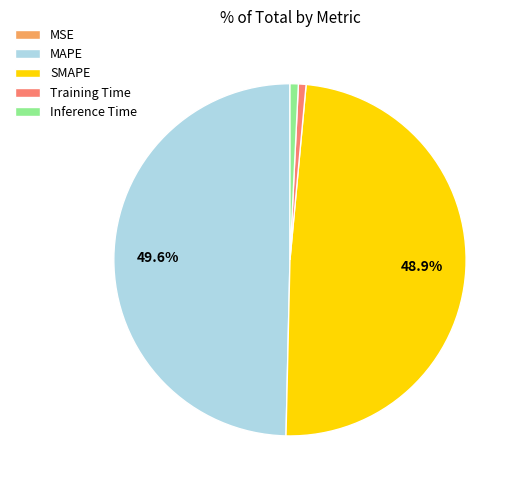

What percentage is NOT represented by SMAPE?

51.1%